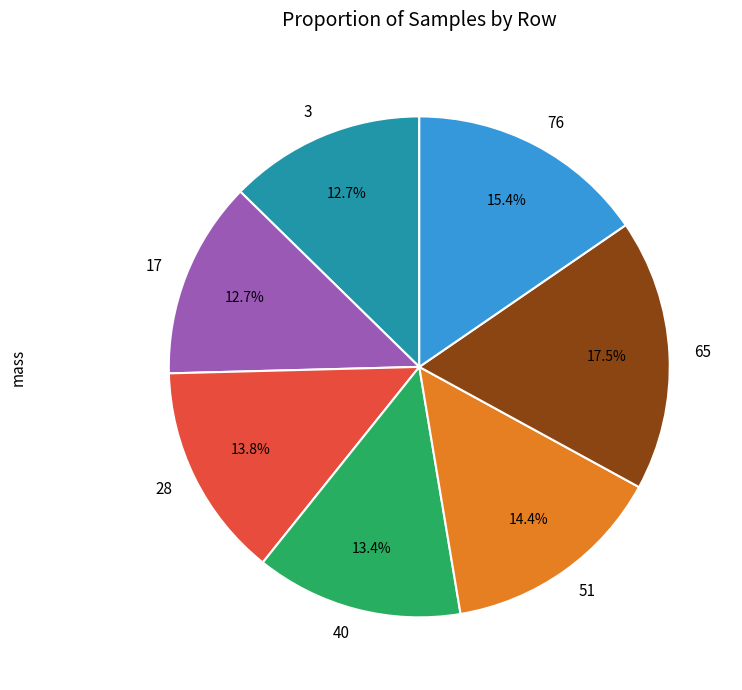

What portion of the pie excludes 3?

87.3%